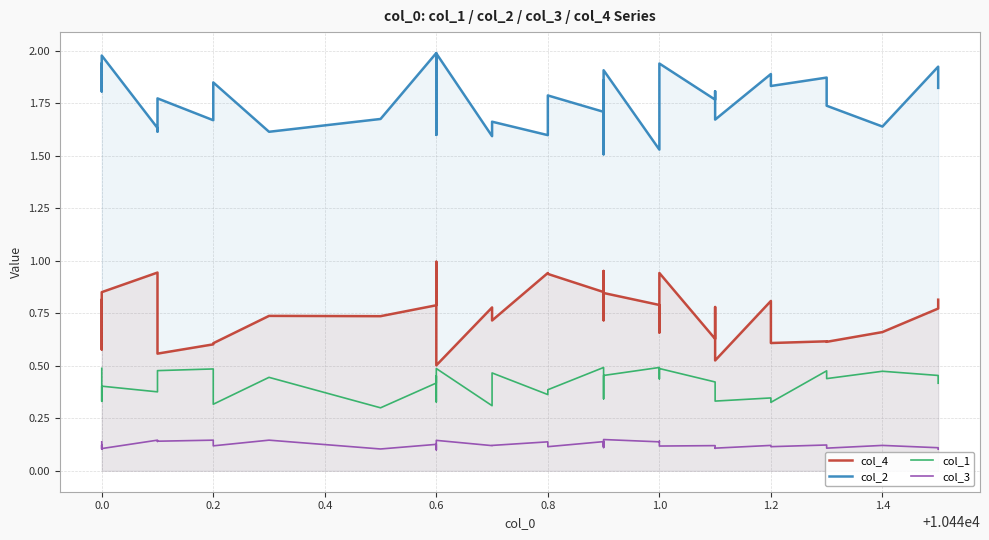

True or false: col_3 has more than 1 interior local peaks.

True